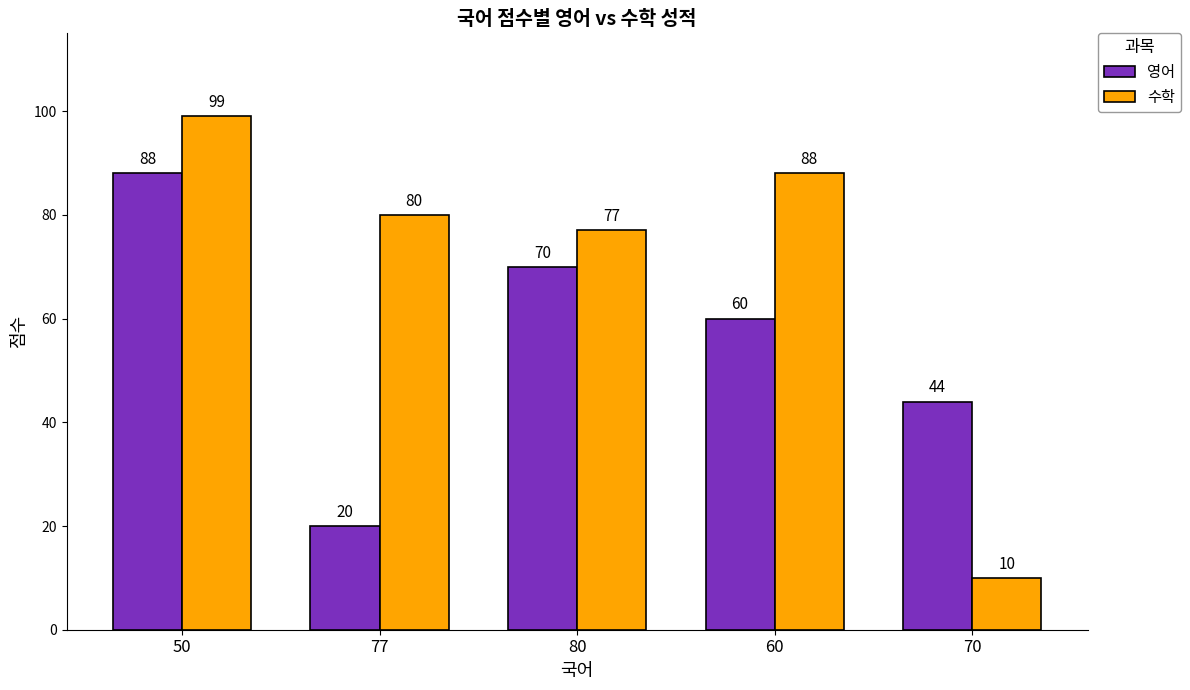

Read the 영어 value at 50.

88